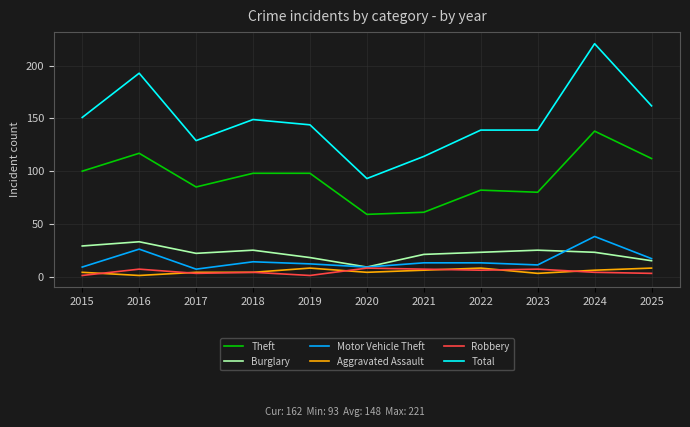

What is the difference between the highest and lowest values at 2017?

126